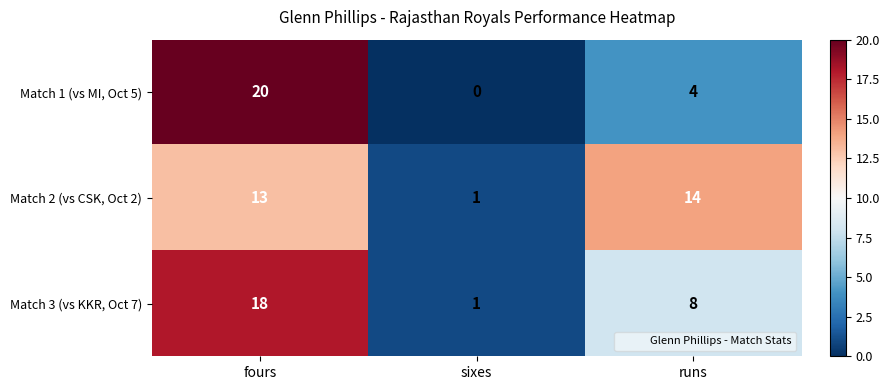

How many data points does each series have?

3